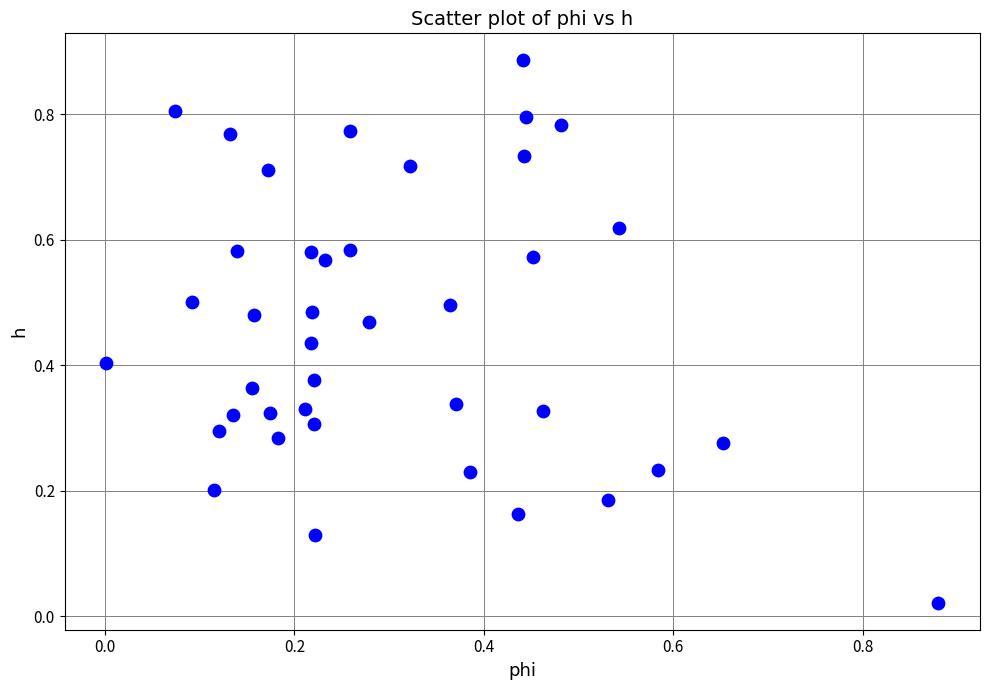

Count the number of points in this scatter plot.

40